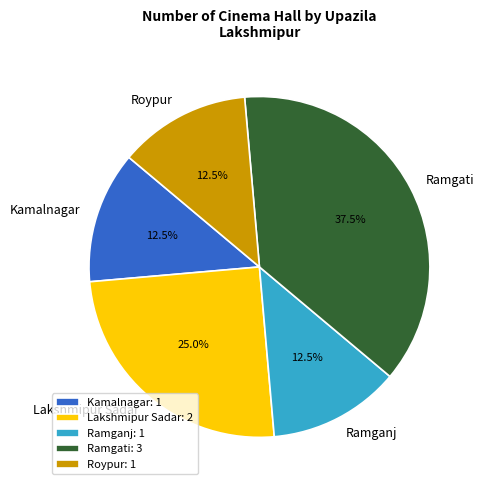

To the nearest percent, what is the difference between the largest and smallest slice percentages?

25%